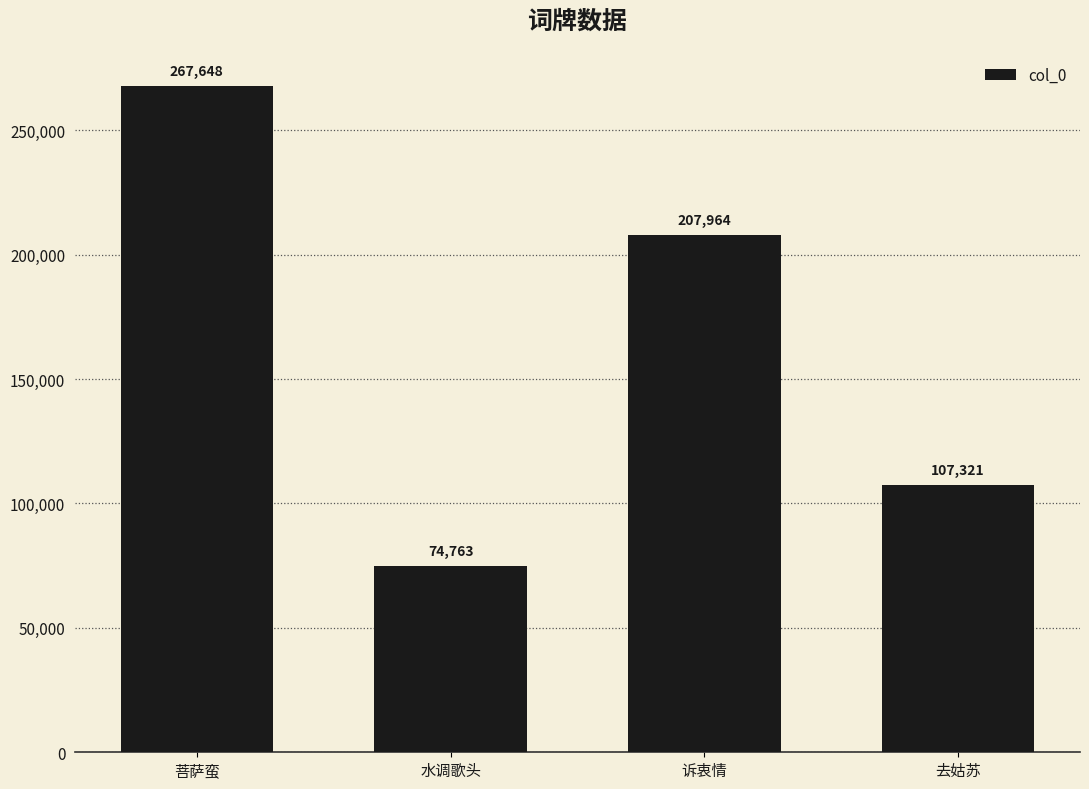

Reading right to left, transcribe all the data shown in this chart.

107321	207964	74763	267648